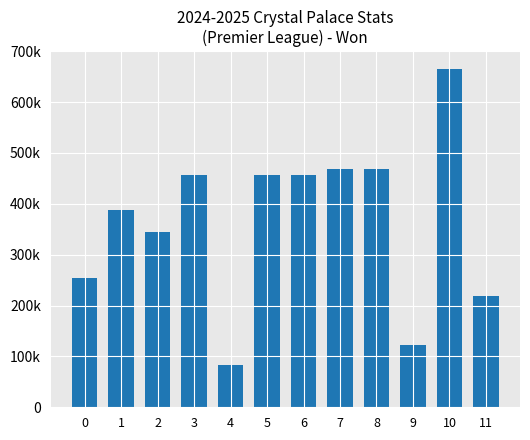

Does the chart contain any negative values?

No